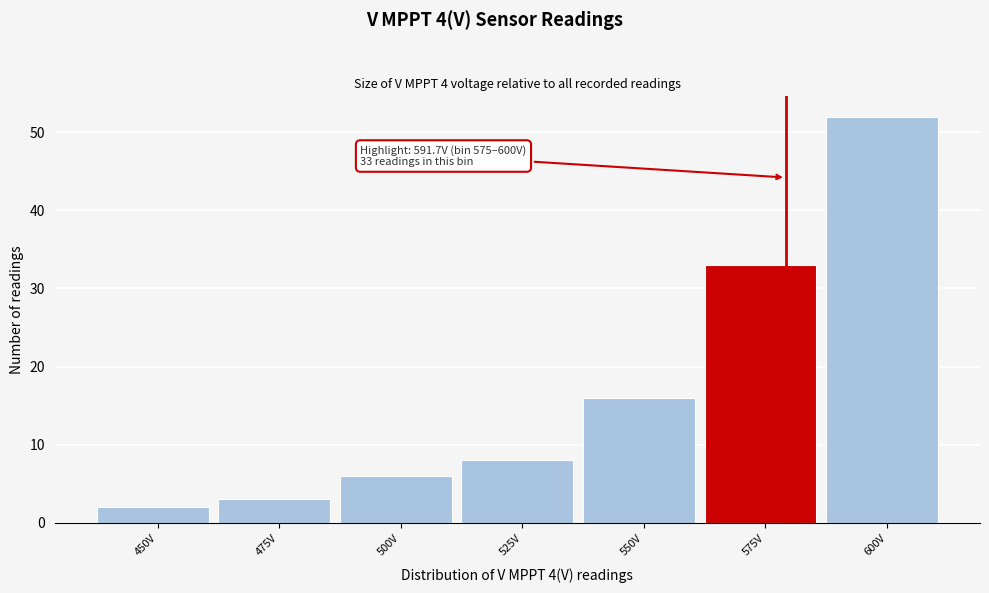

Reading left to right, list all the values displayed in this chart.

2	3	6	8	16	33	52